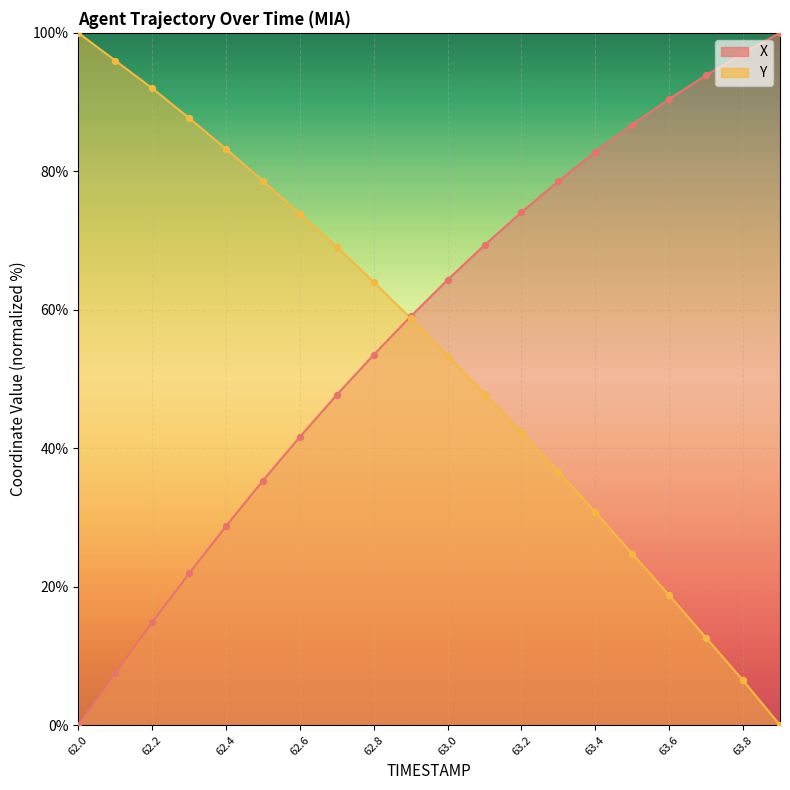

What are all the series names shown in the legend?

X, Y